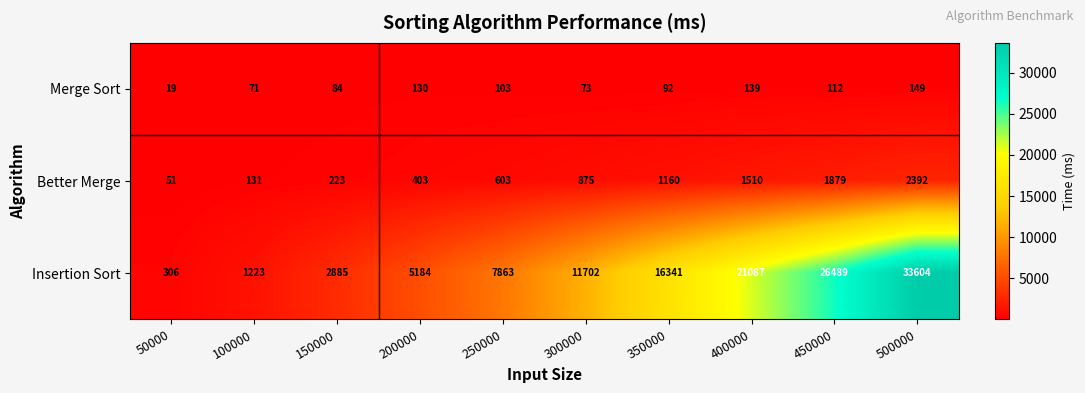

The Better Merge series shows 1160 at 350000. True or false?

True